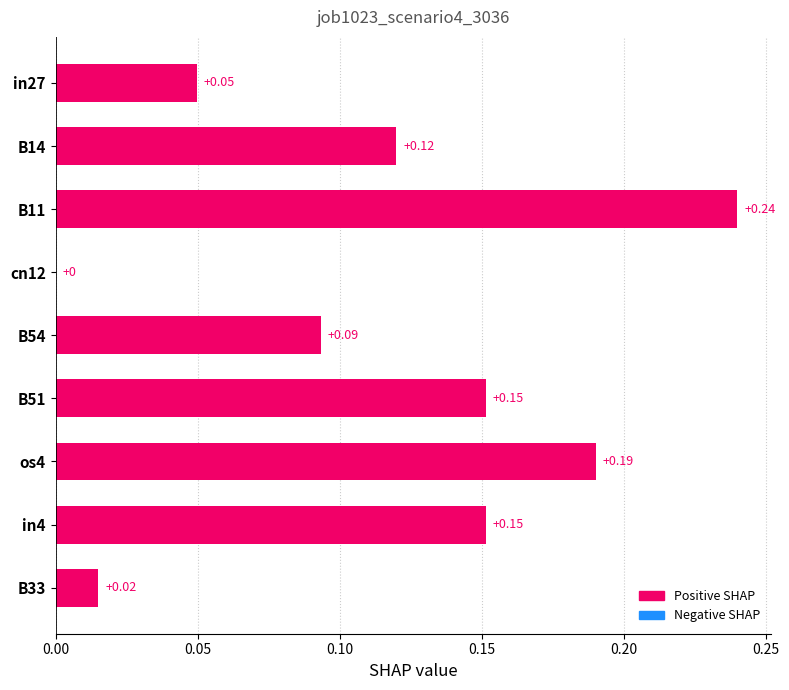

What is the sum of all values?

1.0